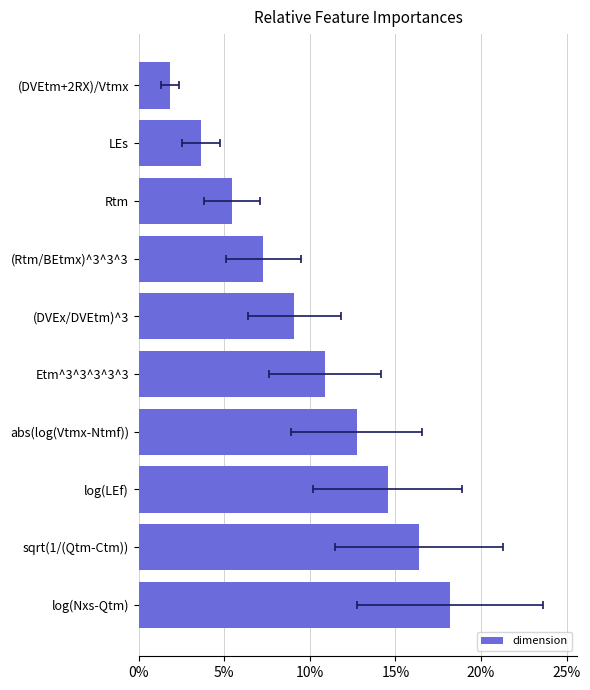

What is the difference between the values at Etm^3^3^3^3^3 and sqrt(1/(Qtm-Ctm))?

0.1